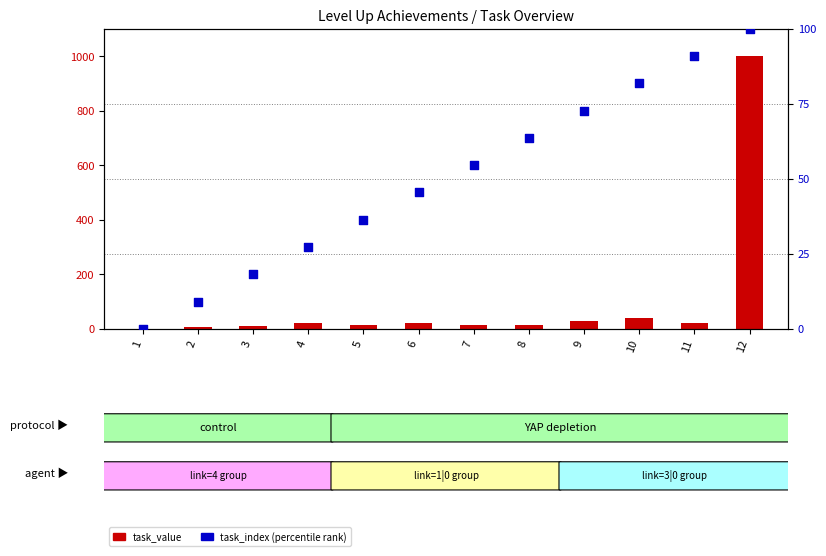

At how many categories does at least one series exceed 93?

1